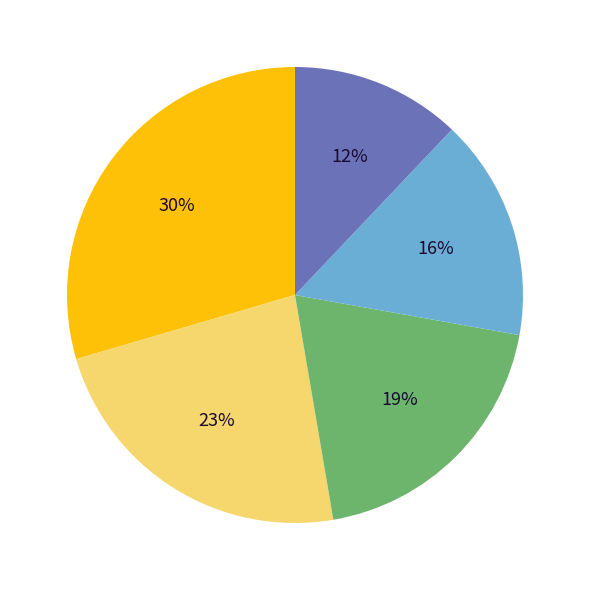

Count the number of slices in the pie.

5